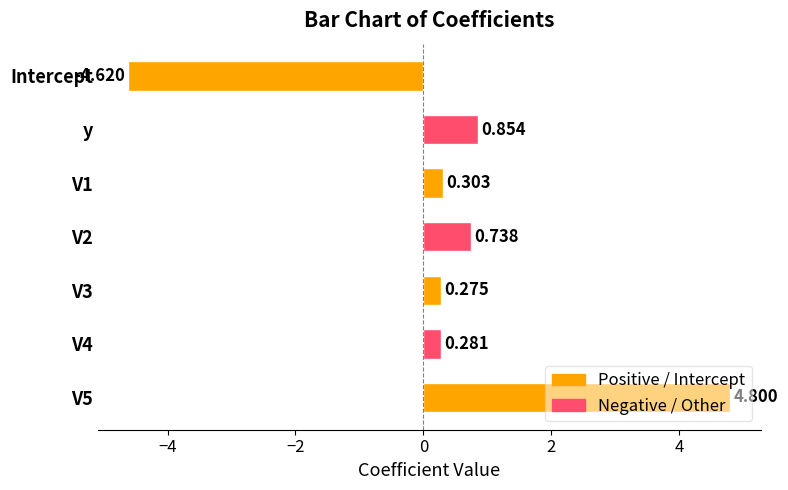

Between y and V4, which is larger?

y